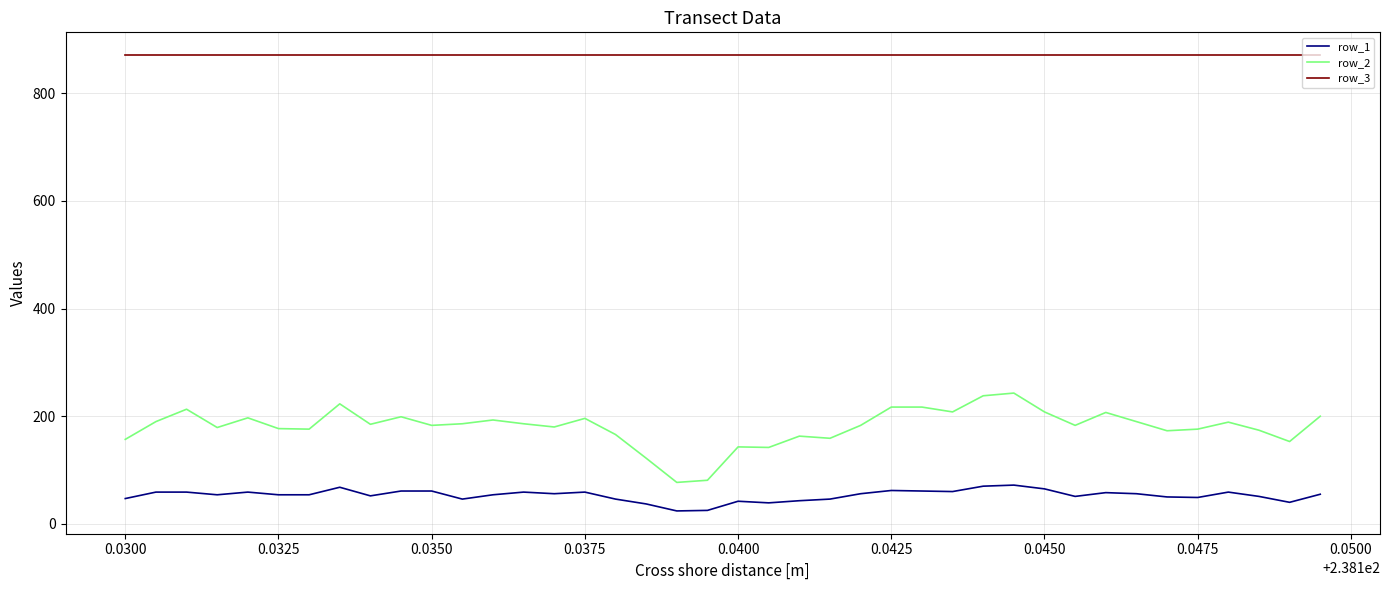

List the series in order of their peak value, lowest first.

row_1, row_2, row_3